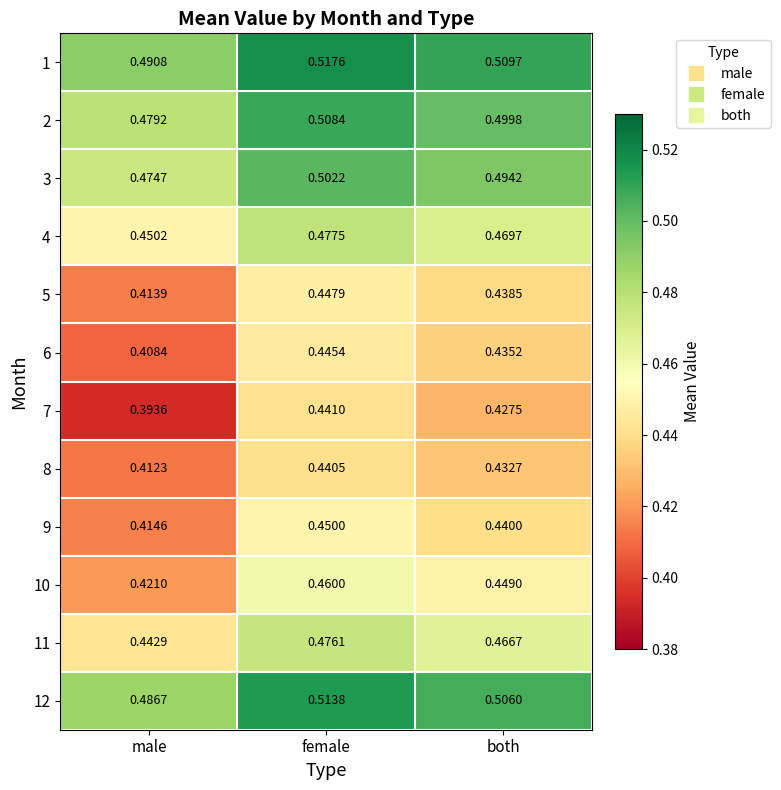

Which category has the highest value in the 5 series?

female